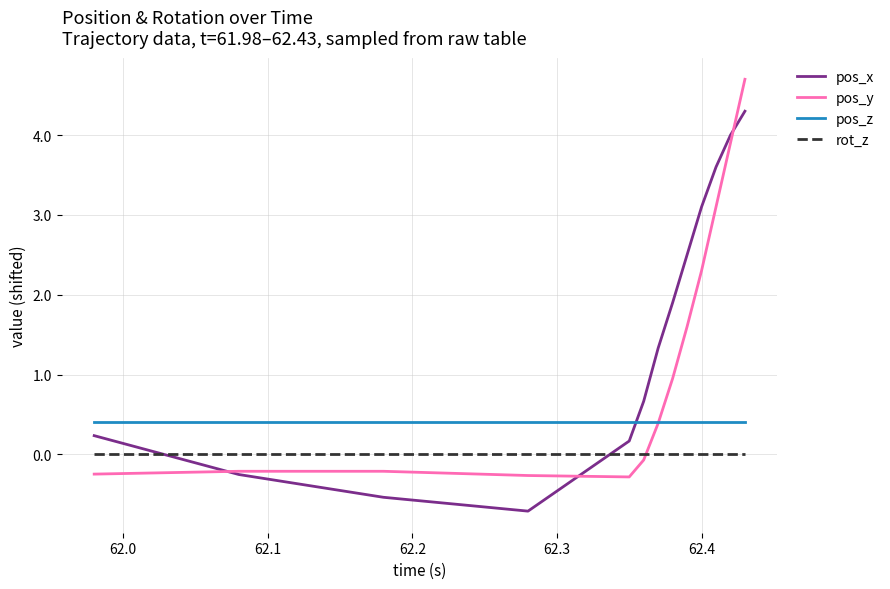

True or false: rot_z and pos_z cross at least once.

False